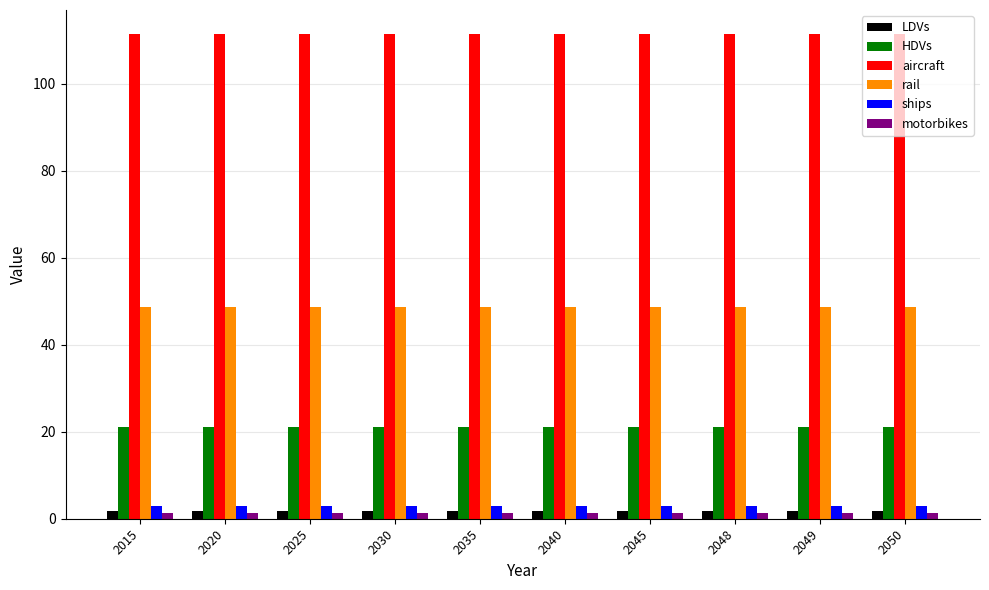

True or false: aircraft has a value of 111.4 at 2025.

True